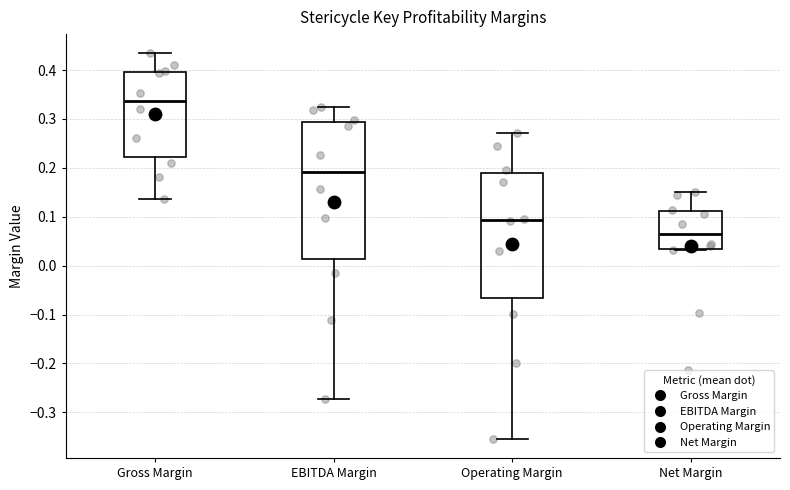

Comparing the boxes themselves (not the whiskers), which one is the tallest?

EBITDA Margin